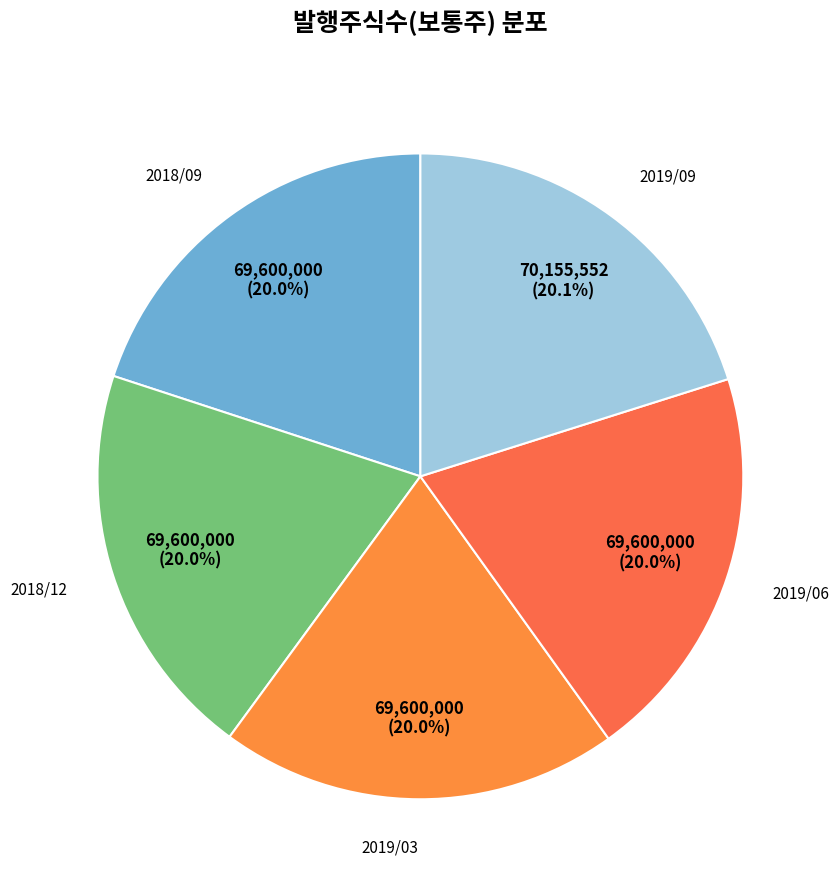

How many segments does this pie chart have?

5